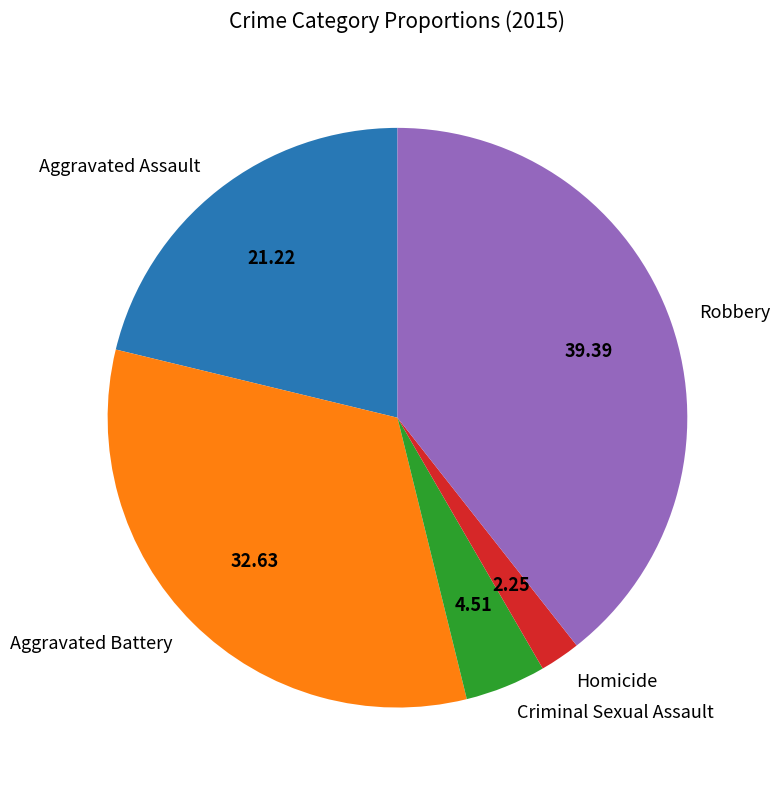

Rank the categories by value from highest to lowest.

Robbery, Aggravated Battery, Aggravated Assault, Criminal Sexual Assault, Homicide